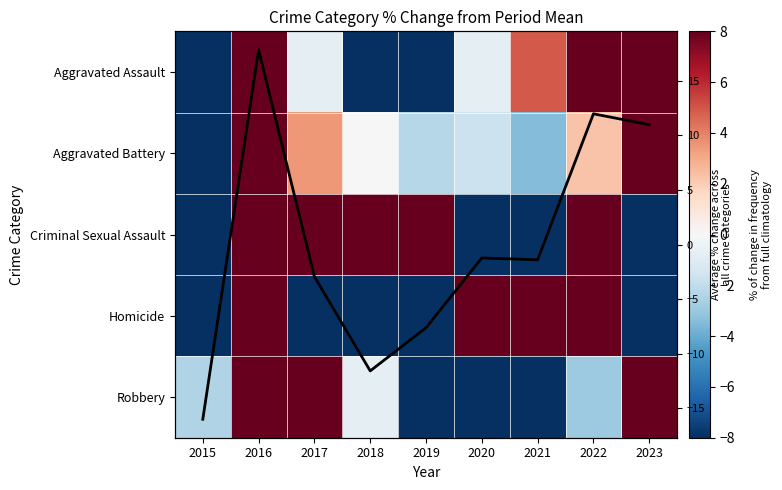

How many negative values does the Criminal Sexual Assault series have?

4